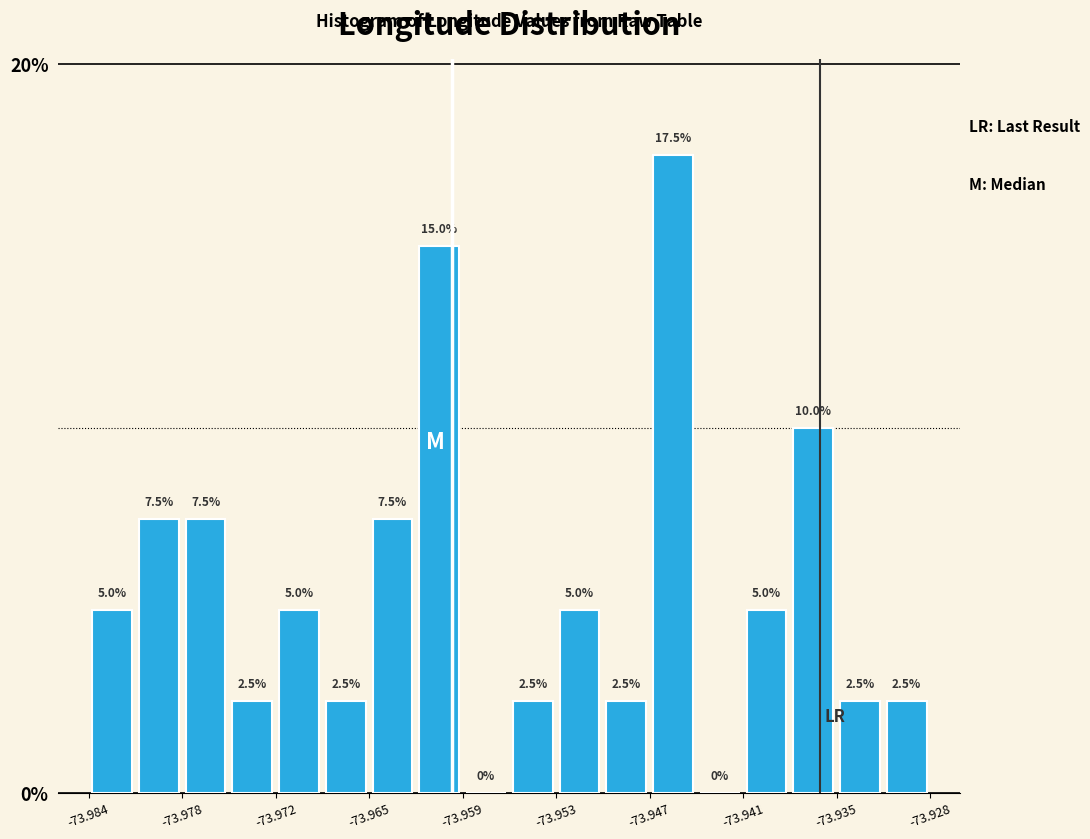

Around what value on the x-axis is the tallest bar? Give the approximate position of its centre, as read against the axis.

-73.945